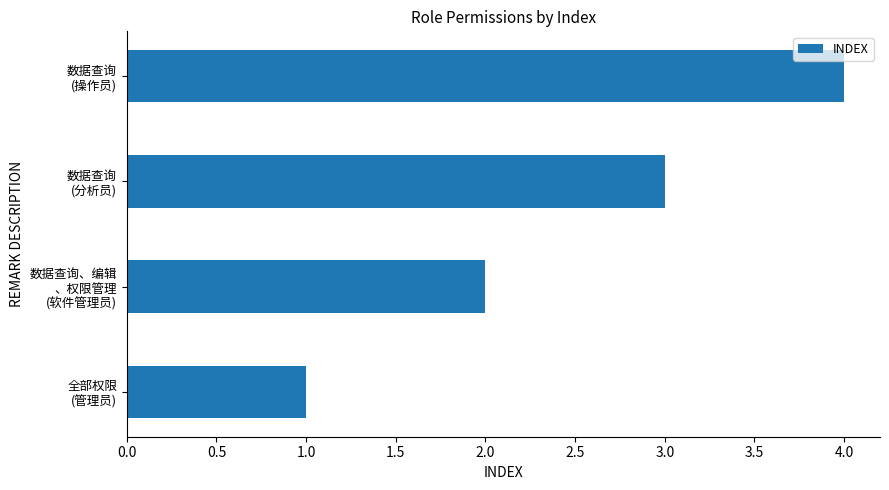

Count the values in the range 2 to 4.

3